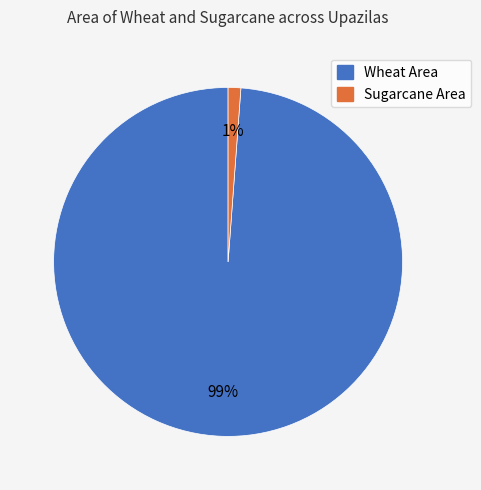

Which category has the biggest portion of the pie?

Wheat Area